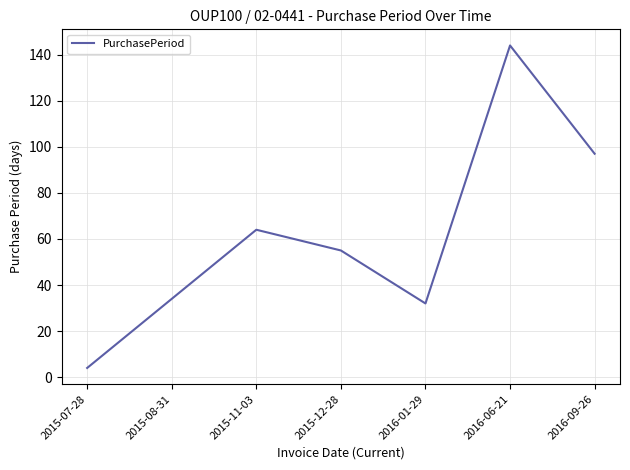

What is the average value?

61